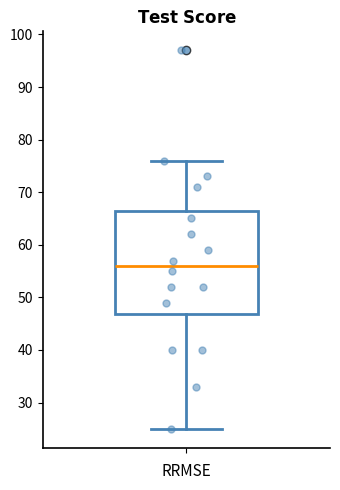

Read this box plot against the y-axis: the position of the median line, the range covered by the box, and the ends of both whiskers. The values are not printed on the chart, so give them approximately, as read against the axis.

median 56, box 47 to 67, whiskers 25 to 76